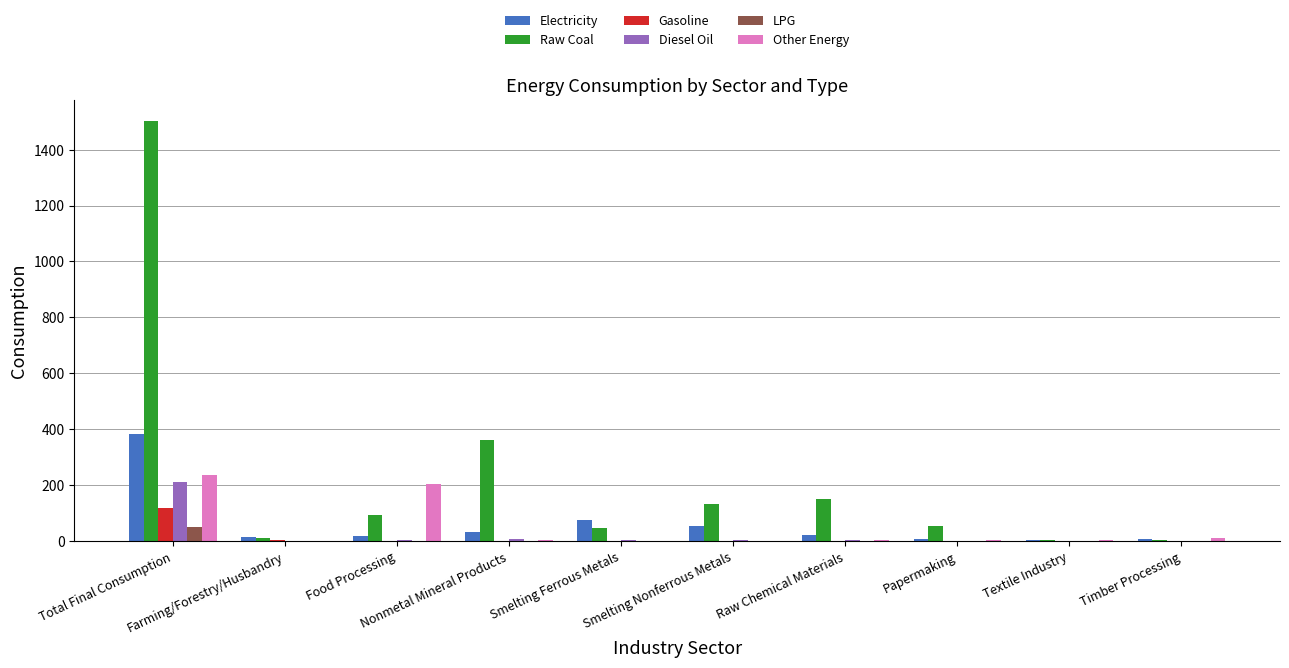

What is the lowest value of the Gasoline series?

0.1